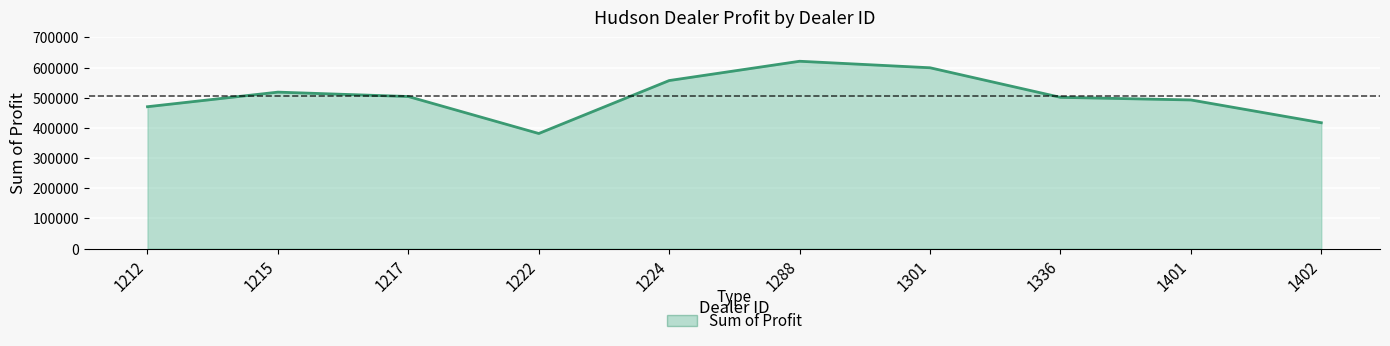

What is the minimum value shown in the chart?

381657.0